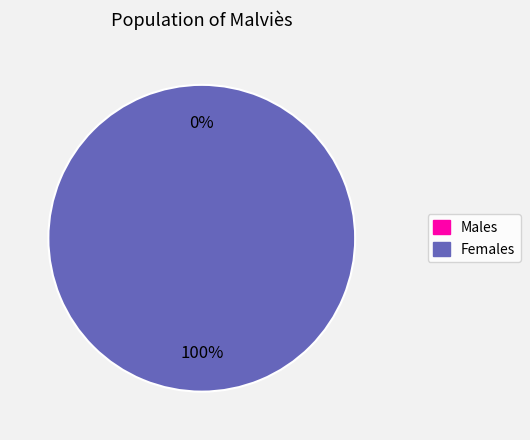

True or false: 1 accounts for 99% of the total.

False